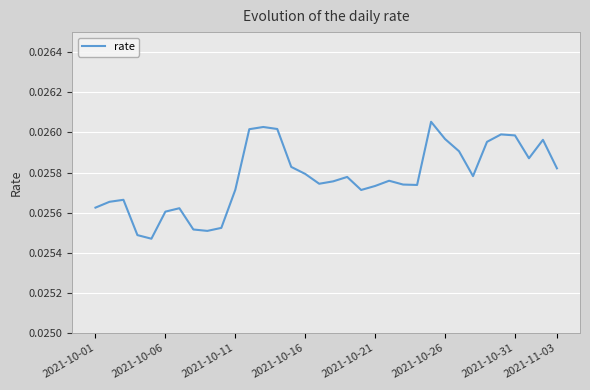

How many interior local peaks (higher than both neighbors) does the data have?

8